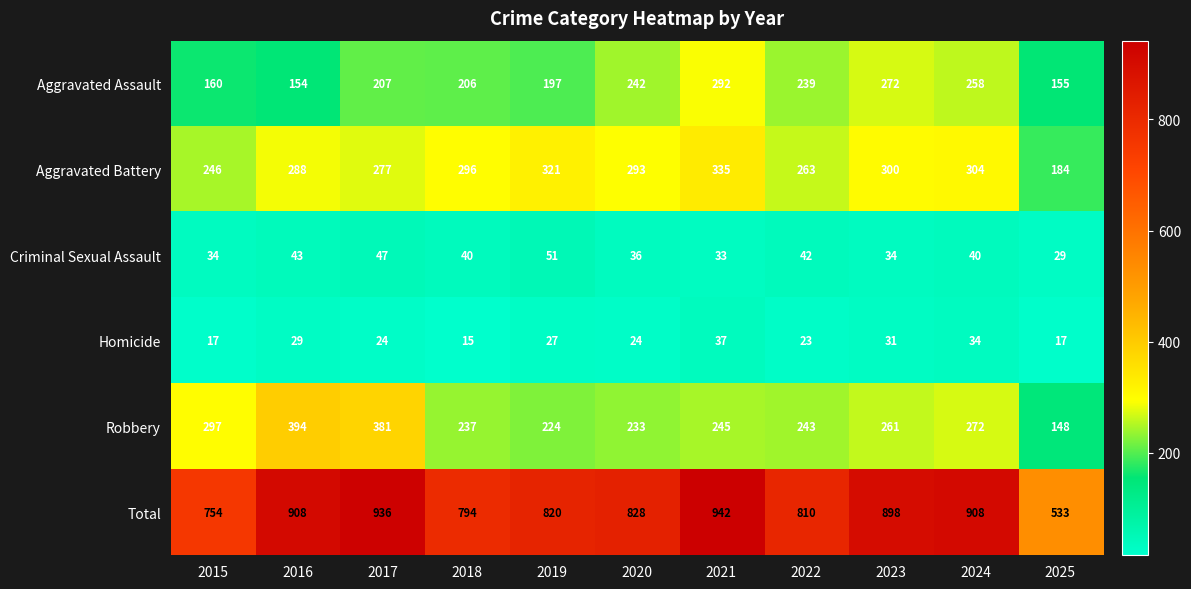

Is it true that Robbery equals 237 at 2018?

True